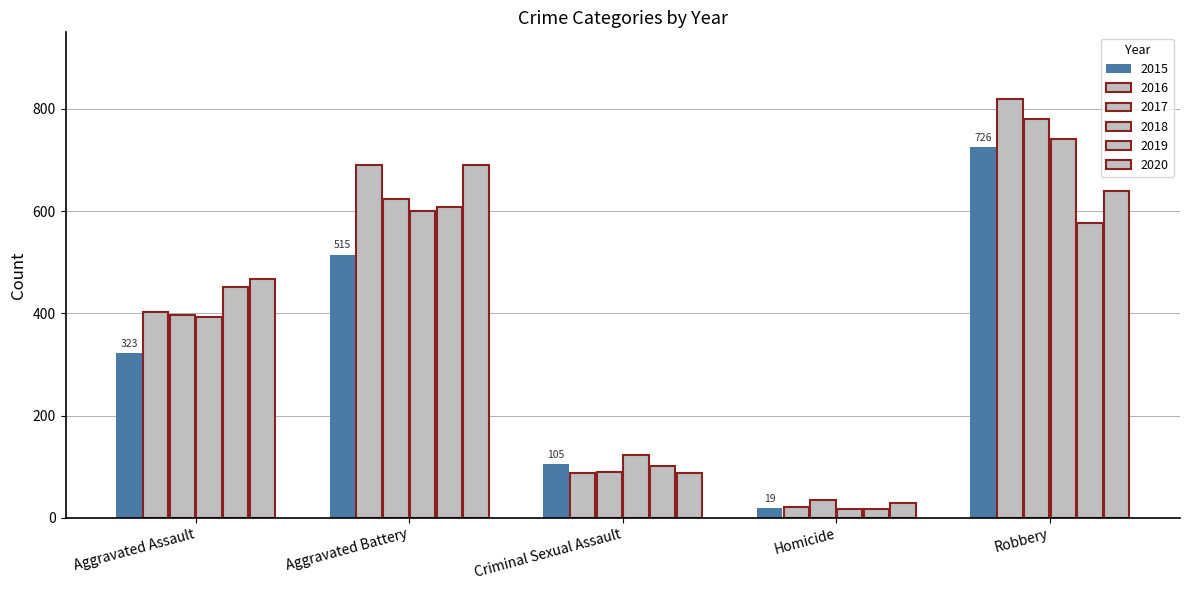

What is the spread (max minus min) of values at Aggravated Assault?

145